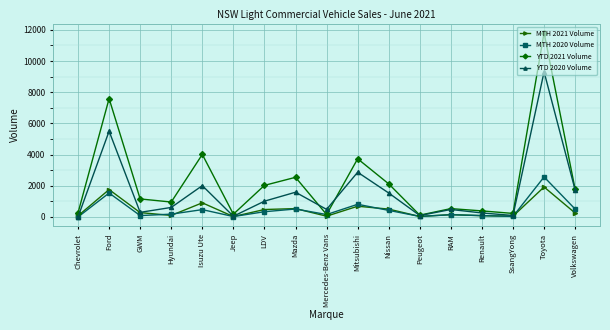

What is the value of the MTH 2020 Volume point at the 8th from the left?

513